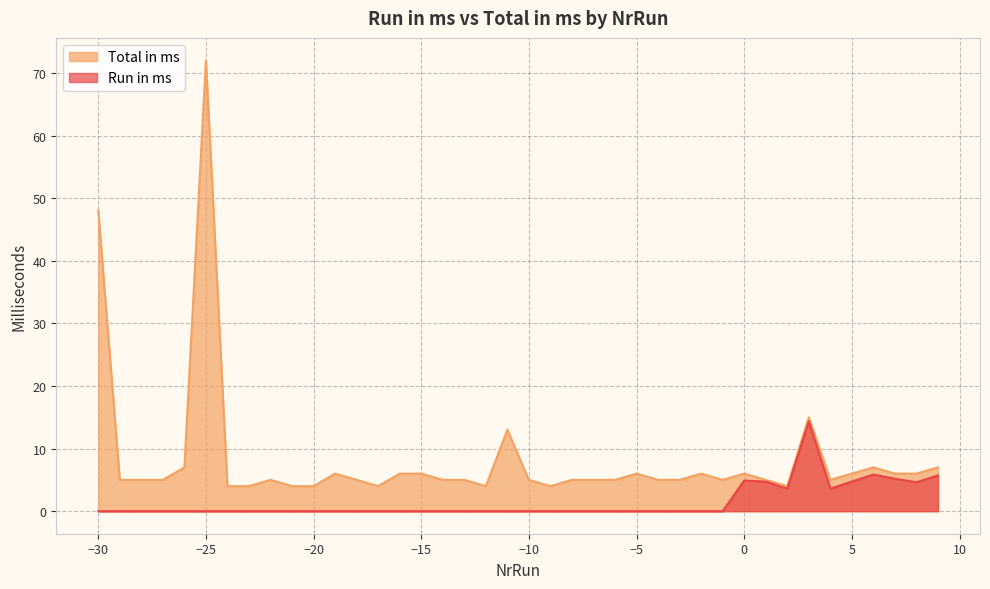

Rank the series by their maximum value, from lowest to highest.

Run in ms, Total in ms